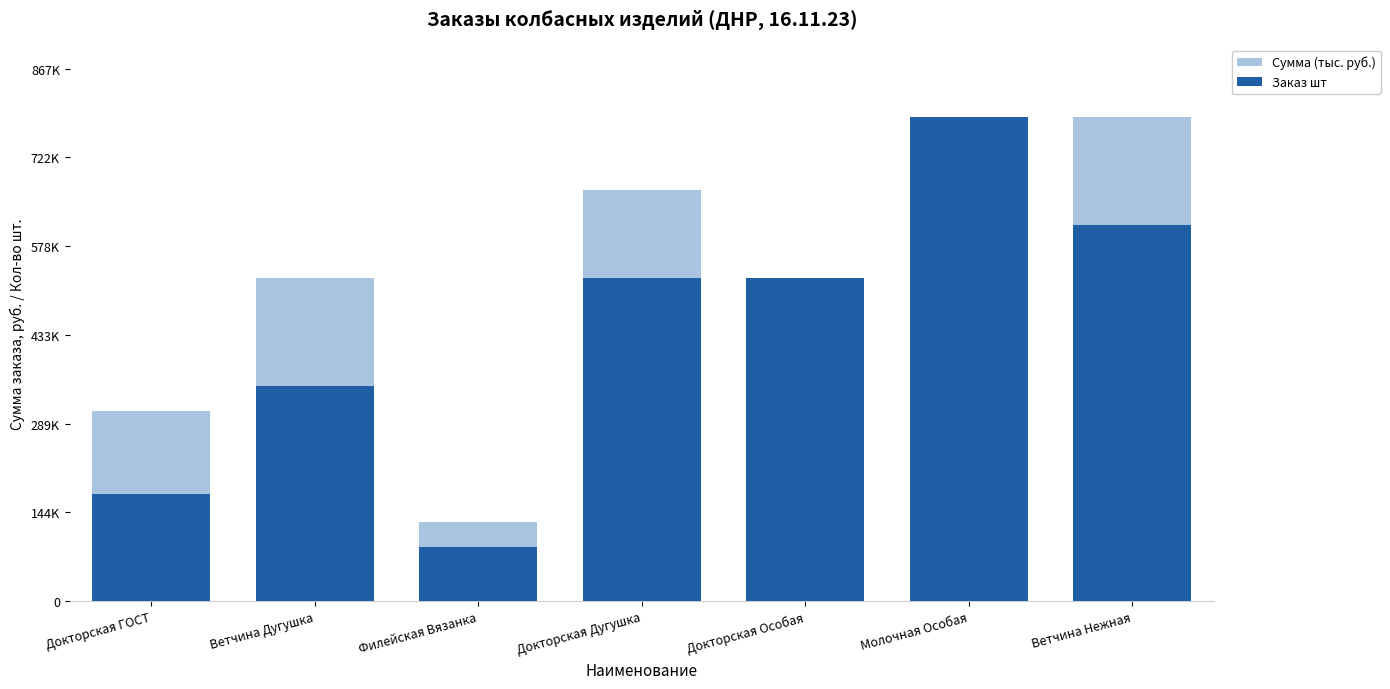

List the labels in order of Заказ шт value, largest first.

Молочная Особая, Ветчина Нежная, Докторская Дугушка, Докторская Особая, Ветчина Дугушка, Докторская ГОСТ, Филейская Вязанка